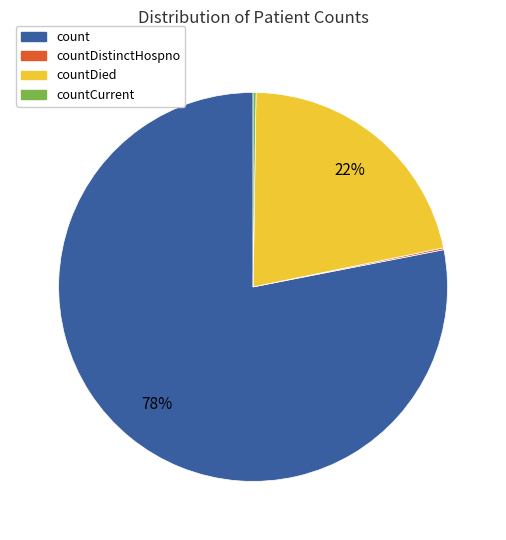

Which category has the biggest portion of the pie?

count